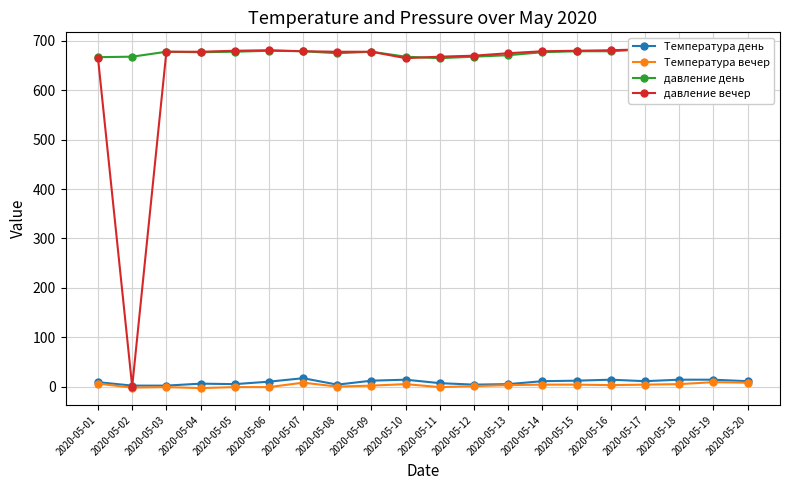

What is the total value across all series at 2020-05-19?

1386